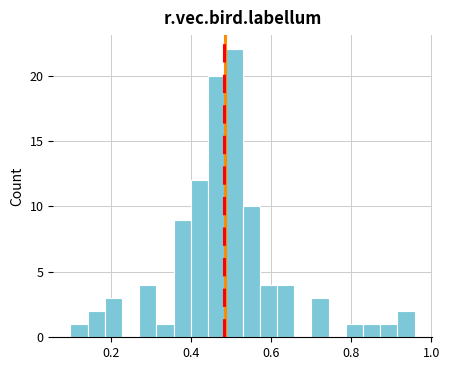

Around what value on the x-axis is the tallest bar? Give the approximate position of its centre, as read against the axis.

0.50